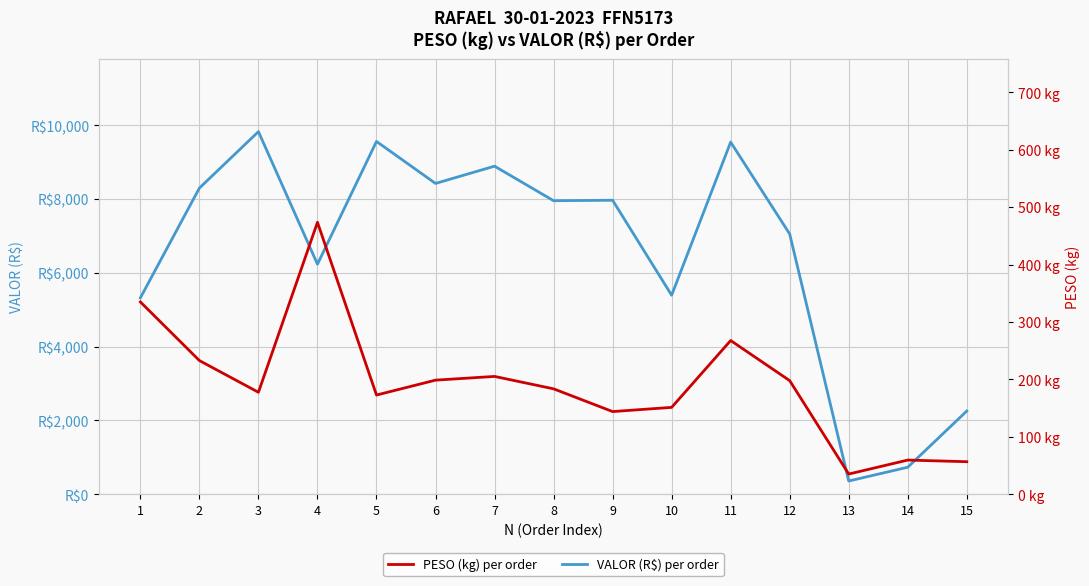

At 8, list the series in order from largest to smallest.

VALOR, PESO